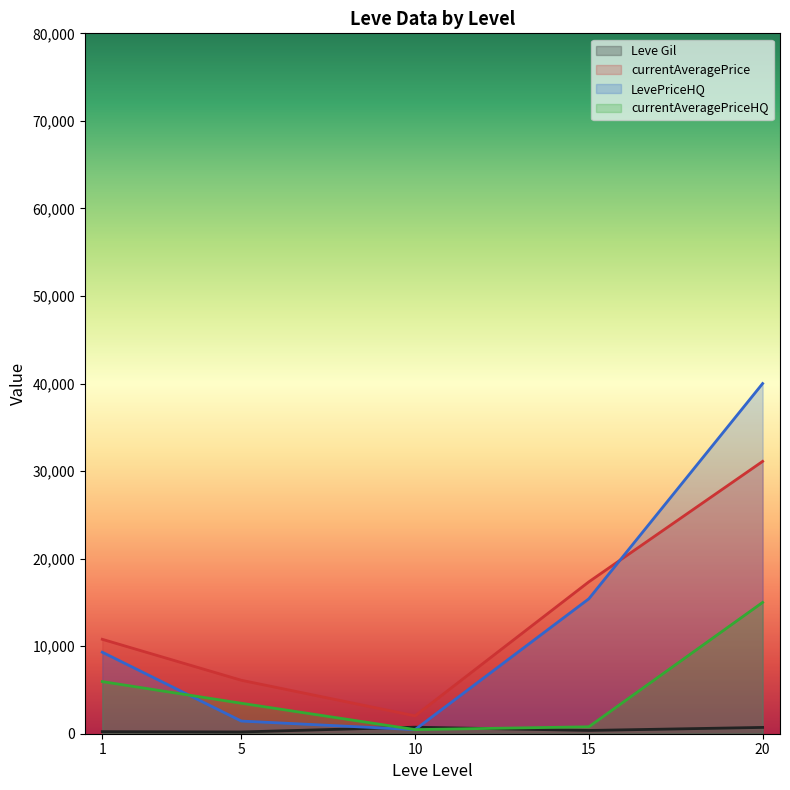

True or false: currentAveragePrice has a value of 2460 at 1.

False